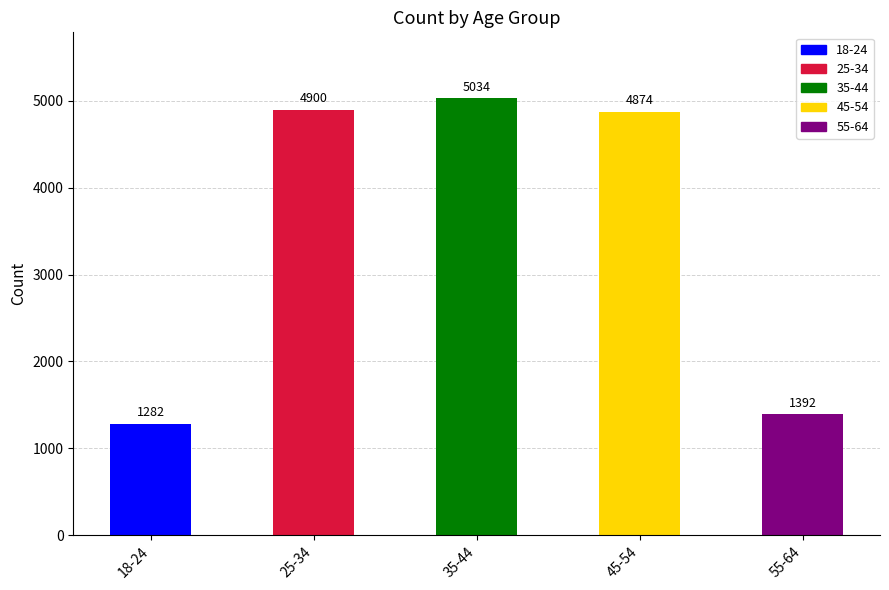

At which label is the value closest to 3158?

45-54